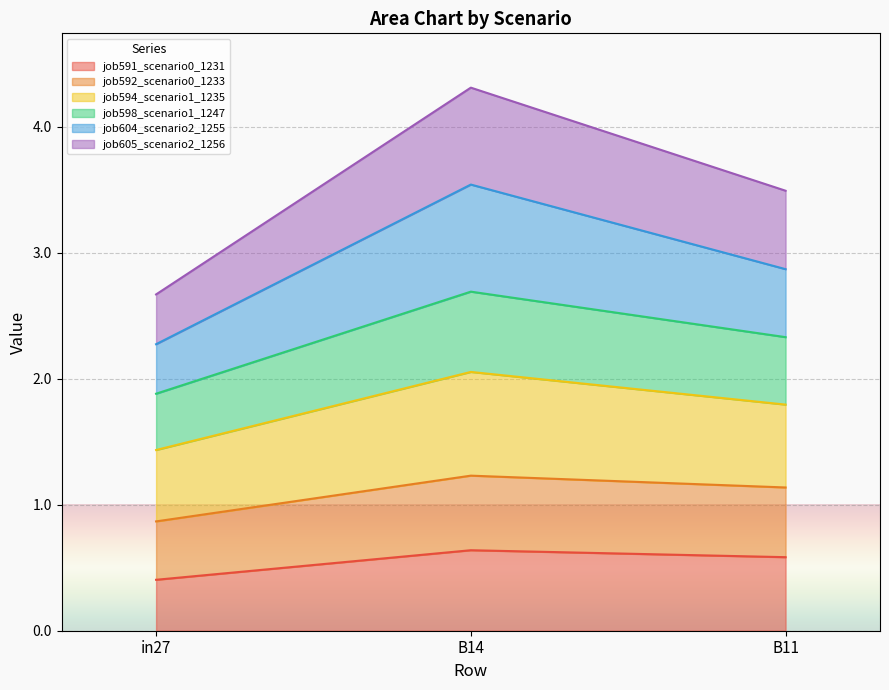

At how many categories does at least one series exceed 1?

3